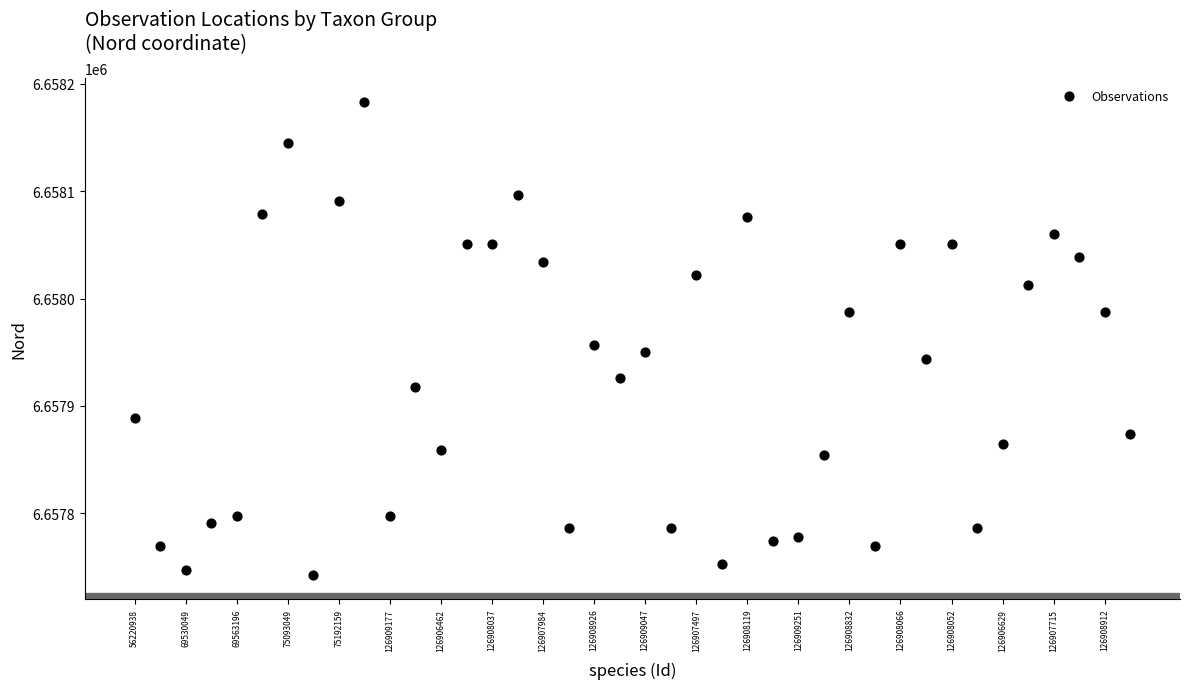

What Y value in the scatter plot is closest to 6657962?

6657957.0